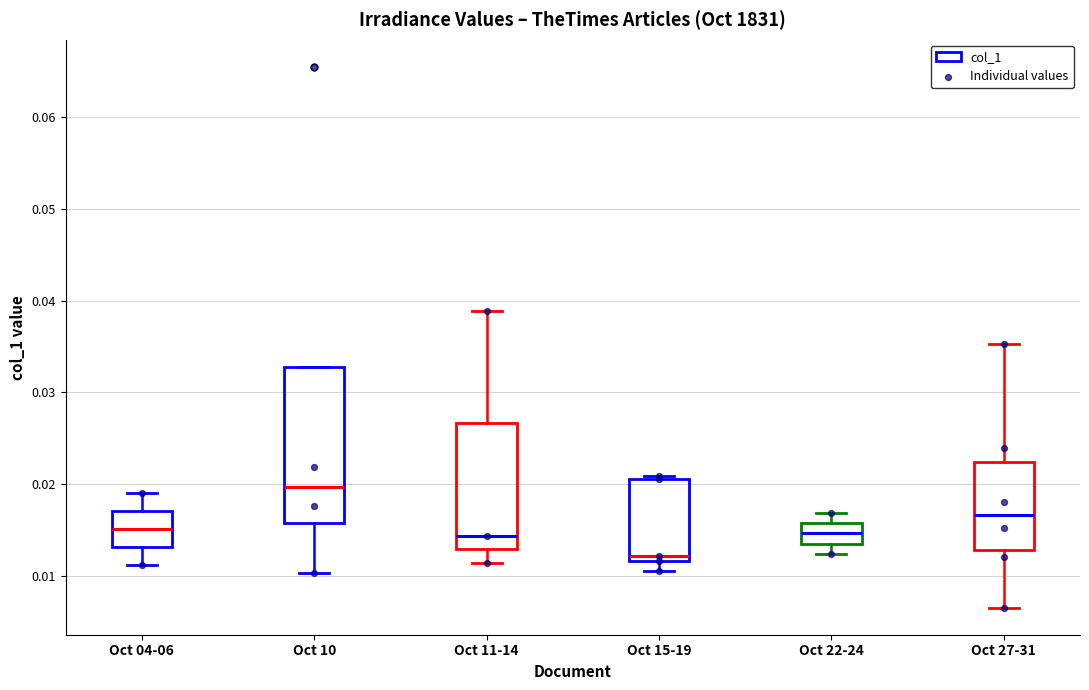

Where does the lower whisker of the box for Oct 15-19 end on the y-axis? The values are not printed on the chart, so give them approximately, as read against the axis.

0.011